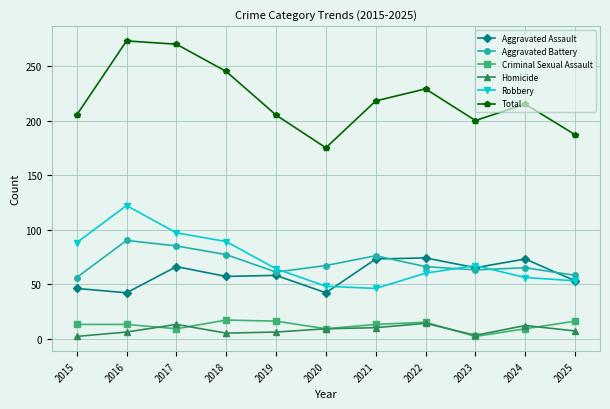

Which series has the widest spread of values?

Total